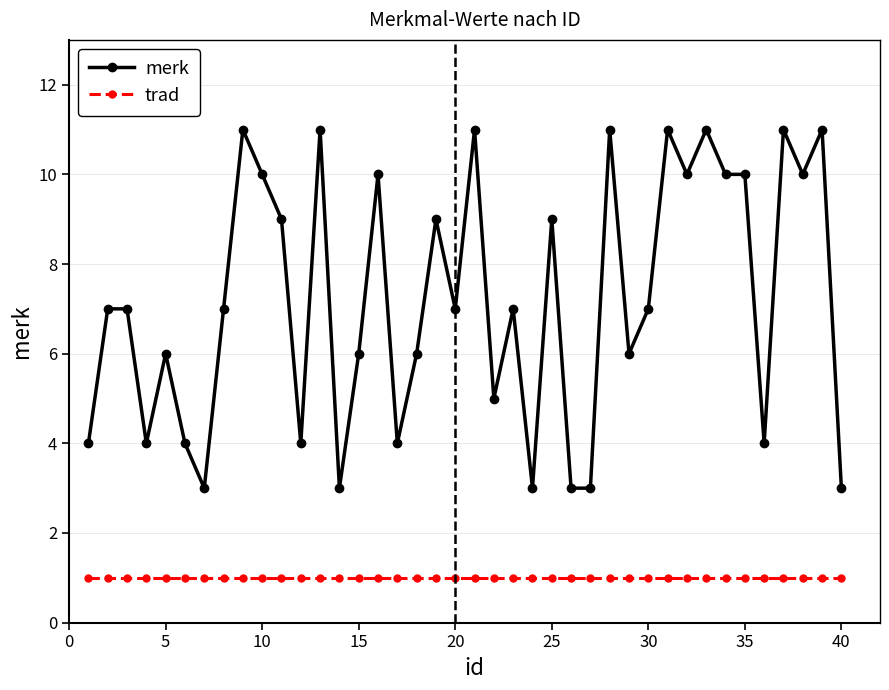

Which series has the largest range (max minus min)?

merk